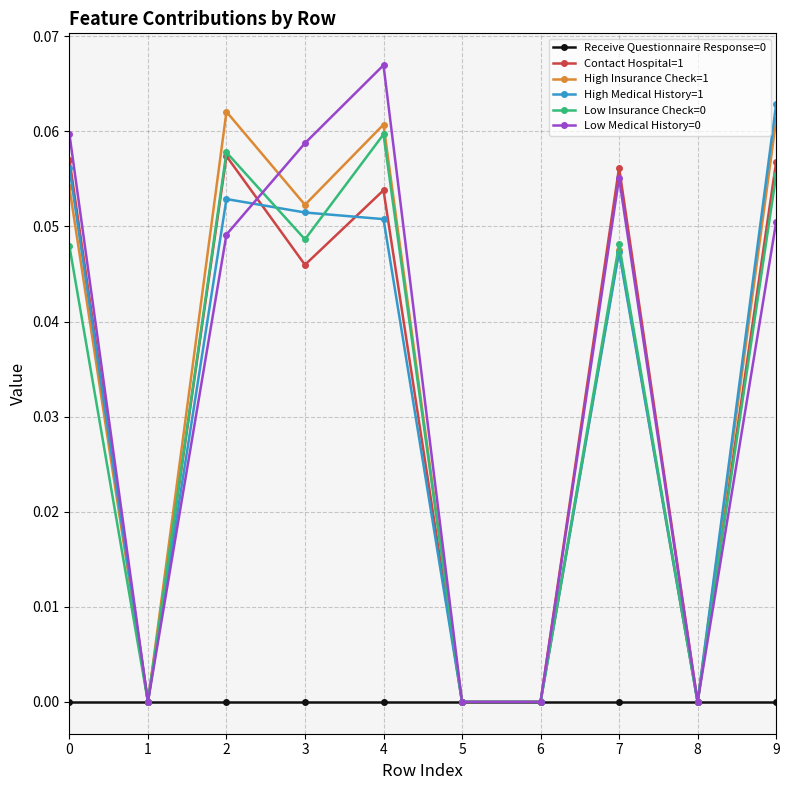

True or false: High Medical History=1 and Contact Hospital=1 intersect in this chart.

True